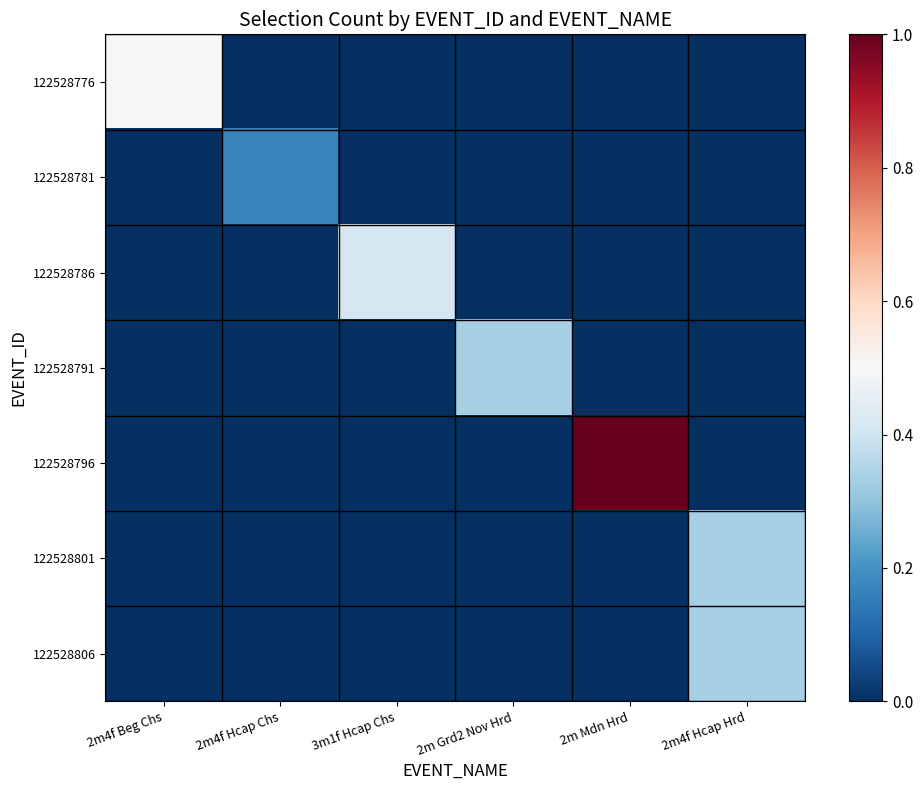

Which series has the widest spread of values?

122528796